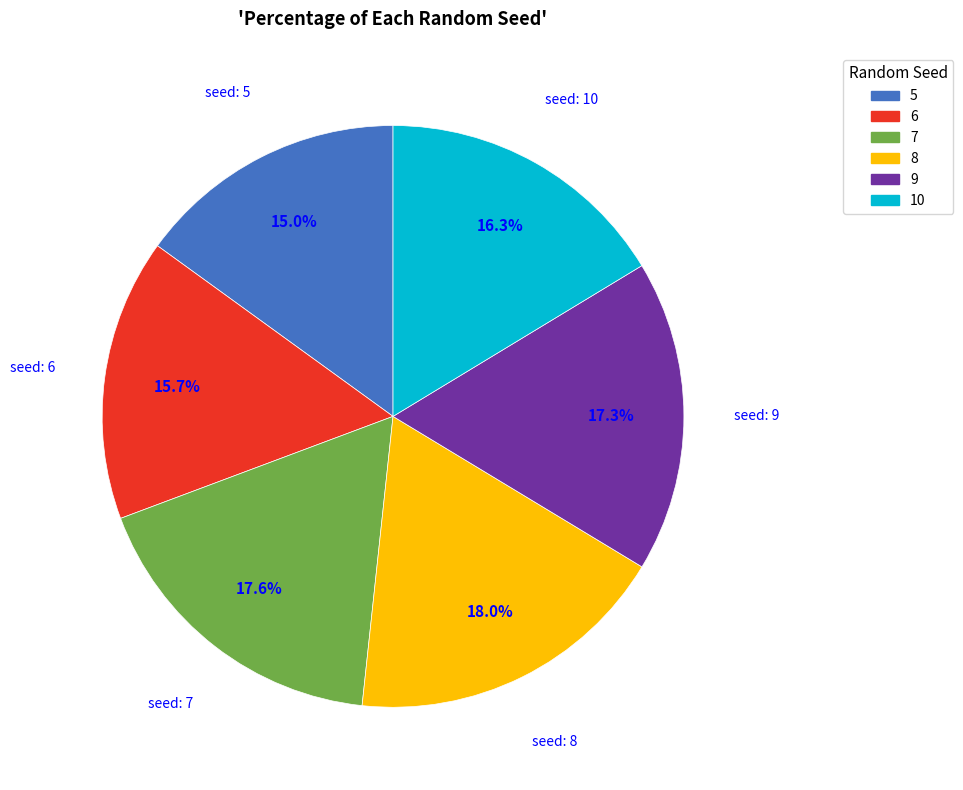

To the nearest percent, what is the difference between the largest and smallest slice percentages?

3%